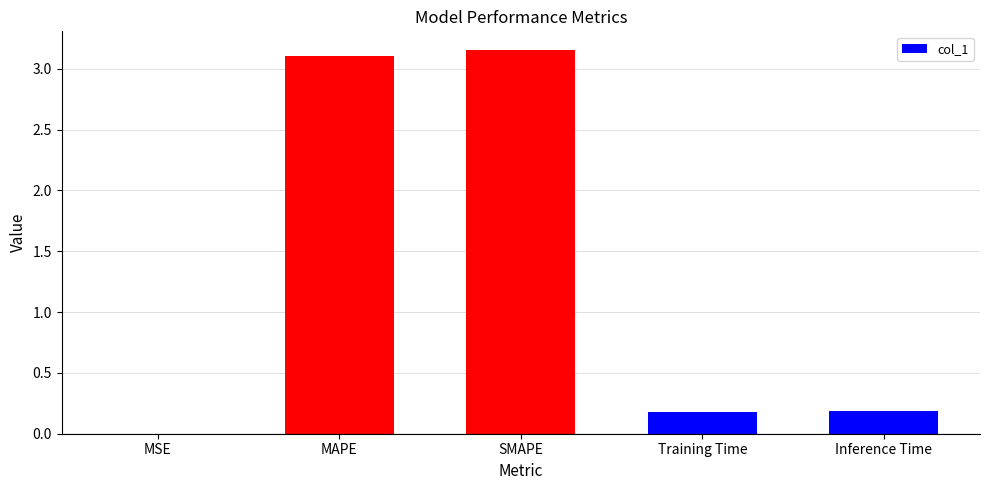

Which category has the highest value across all series?

SMAPE